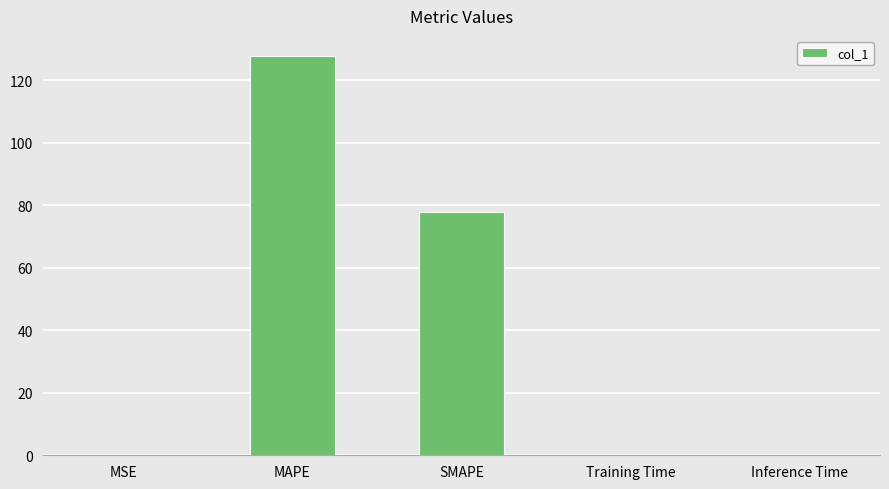

Between MAPE and Training Time, which is larger?

MAPE